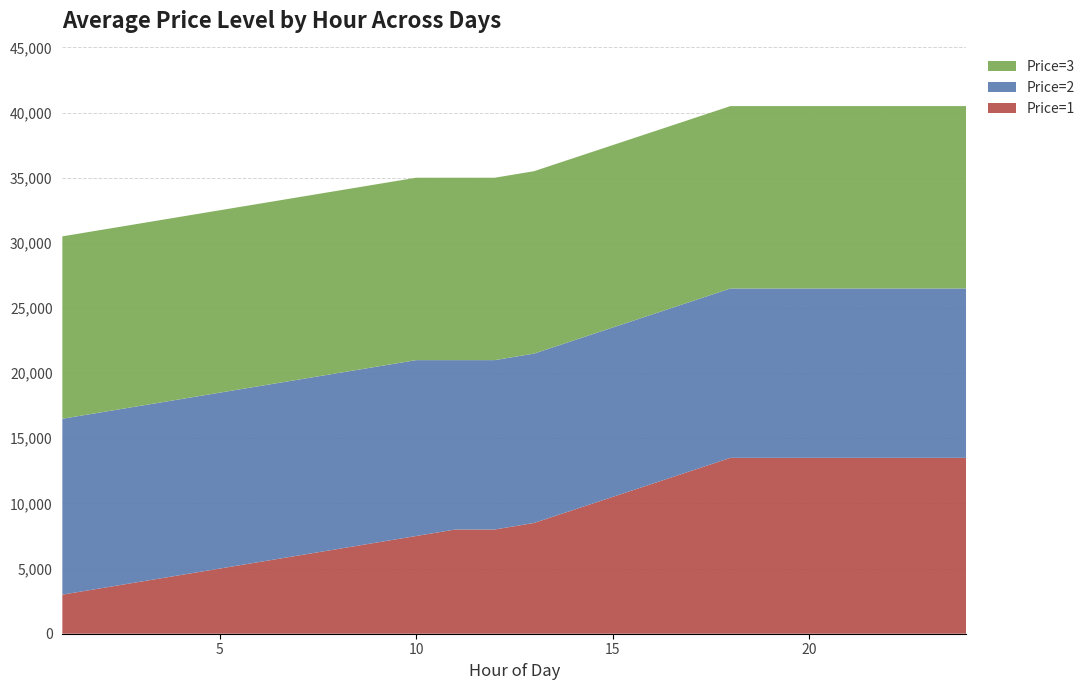

Reading left to right, list all the values displayed in this chart.

Price=1: 1=3000	2=3500	3=4000	4=4500	5=5000	6=5500	7=6000	8=6500	9=7000	10=7500	11=8000	12=8000	13=8500	14=9500	15=10500	16=11500	17=12500	18=13500	19=13500	20=13500	21=13500	22=13500	23=13500	24=13500
Price=2: 1=13500	2=13500	3=13500	4=13500	5=13500	6=13500	7=13500	8=13500	9=13500	10=13500	11=13000	12=13000	13=13000	14=13000	15=13000	16=13000	17=13000	18=13000	19=13000	20=13000	21=13000	22=13000	23=13000	24=13000
Price=3: 1=14000	2=14000	3=14000	4=14000	5=14000	6=14000	7=14000	8=14000	9=14000	10=14000	11=14000	12=14000	13=14000	14=14000	15=14000	16=14000	17=14000	18=14000	19=14000	20=14000	21=14000	22=14000	23=14000	24=14000